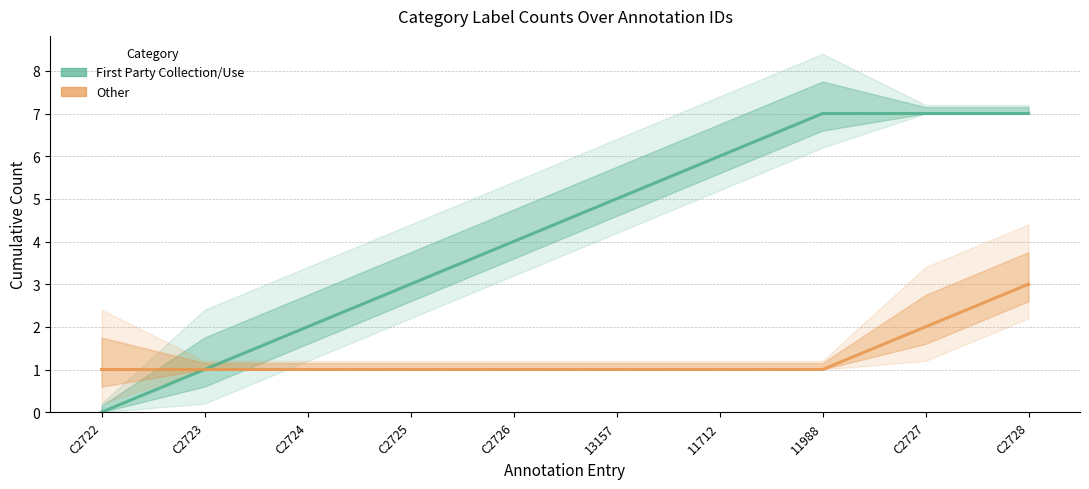

True or false: Other and First Party Collection/Use intersect in this chart.

False